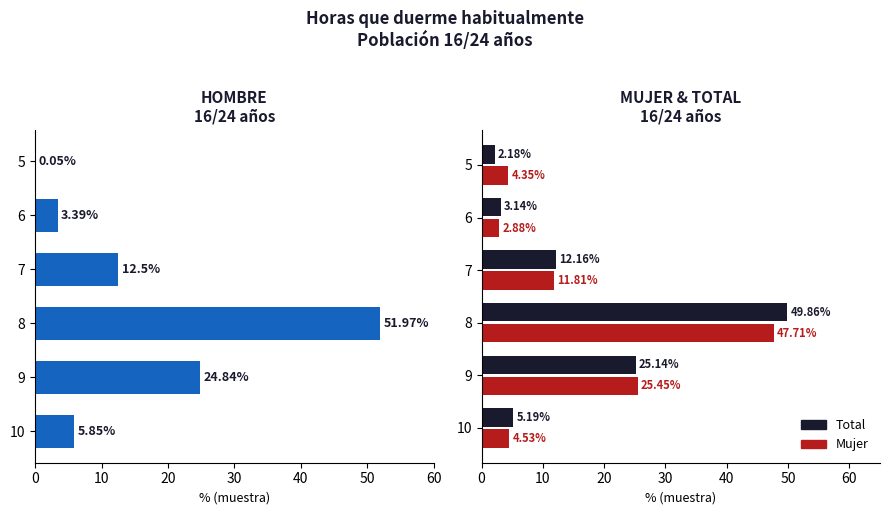

How many bars are there in total?

18